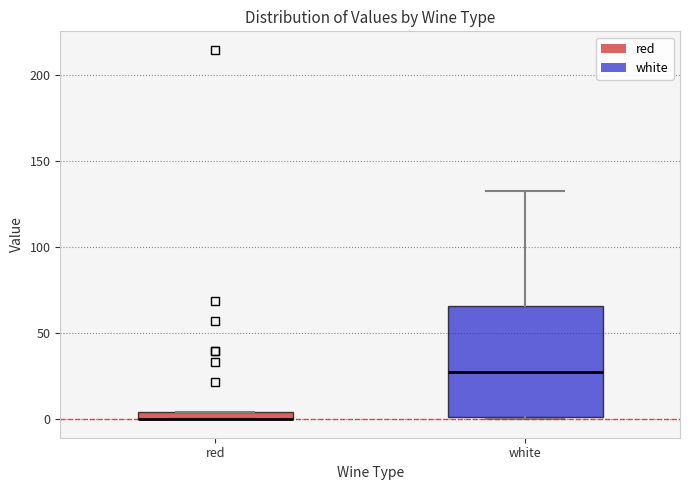

Comparing the boxes themselves (not the whiskers), which one is the tallest?

white